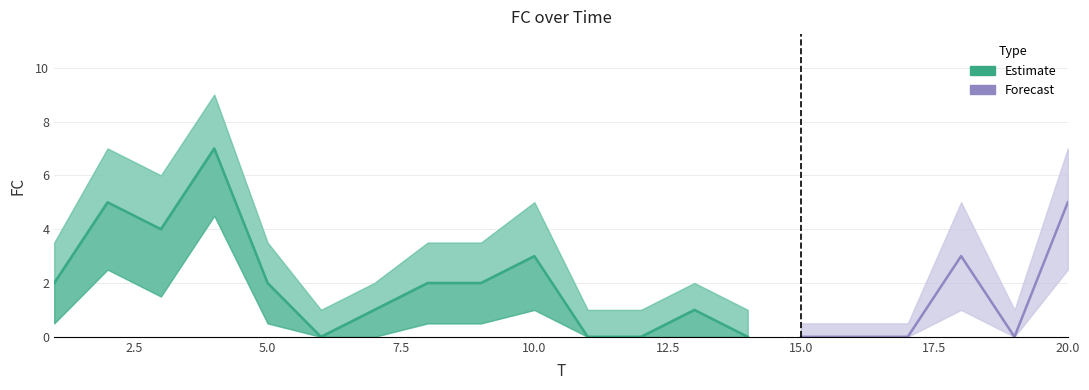

At which category does FC_lower reach its first local peak?

2